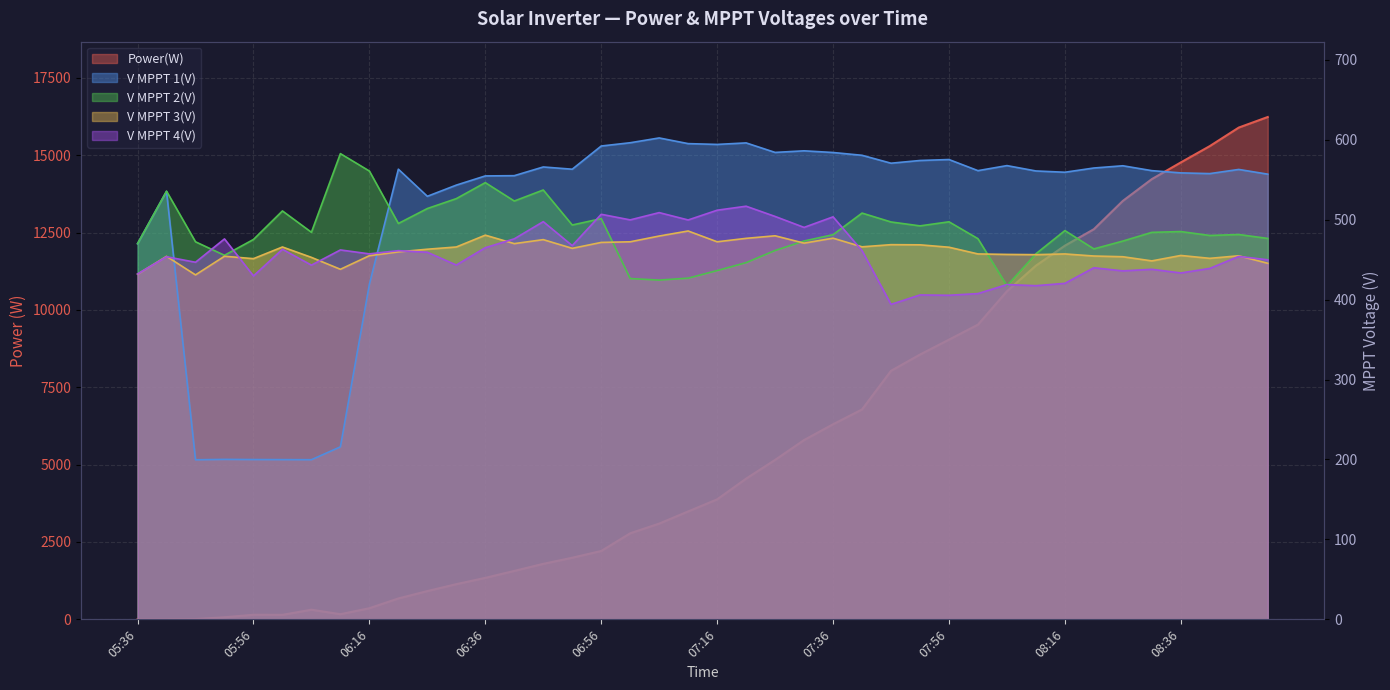

Reading right to left, what are all the values shown in this chart?

Power(W): 16234.0	15893.0	15294.0	14766.0	14227.0	13523.0	12608.0	12076.0	11430.0	10603.0	9524.0	9039.0	8557.0	8031.0	6783.0	6304.0	5794.0	5152.0	4547.0	3877.0	3487.0	3094.0	2780.0	2209.0	1991.0	1793.0	1565.0	1340.0	1137.0	913.0	675.0	359.0	166.0	311.0	145.0	147.0	67.0	8.0	0.0	0.0
V MPPT 1(V): 556.9	562.8	557.6	558.5	561.3	567.4	564.6	559.3	560.9	567.6	561.3	575.2	574.0	570.6	580.5	584.0	586.1	584.1	596.0	594.1	595.1	602.2	596.2	592.1	563.1	565.9	555.0	554.7	543.2	529.2	563.1	419.1	215.8	199.7	199.8	199.9	200.1	199.6	535.4	469.9
V MPPT 2(V): 476.5	481.4	480.2	485.1	484.1	473.2	463.4	486.3	457.3	417.3	476.2	497.3	492.2	497.1	508.2	481.2	473.3	461.4	446.2	436.3	426.8	424.4	426.3	501.3	493.3	537.1	523.3	546.3	526.3	513.9	495.2	560.8	582.6	484.2	510.9	475.2	455.4	472.3	535.6	470.0
V MPPT 3(V): 445.4	454.8	451.6	455.2	448.4	453.6	454.5	457.1	456.2	456.5	457.1	465.5	468.5	468.7	466.0	476.8	470.6	479.8	476.6	472.3	485.8	479.5	472.3	471.5	464.1	475.0	470.0	480.6	465.8	463.0	459.7	454.9	437.9	452.8	465.8	451.2	454.2	430.9	454.1	431.8
V MPPT 4(V): 449.8	454.0	439.0	433.3	437.9	435.9	439.8	420.3	417.4	418.8	407.5	405.4	405.8	394.0	461.2	503.5	490.3	504.0	516.8	511.8	499.6	508.8	499.7	506.7	467.5	497.5	476.0	464.9	443.2	459.2	461.2	457.2	462.1	443.1	462.9	429.6	475.9	446.7	453.6	432.0